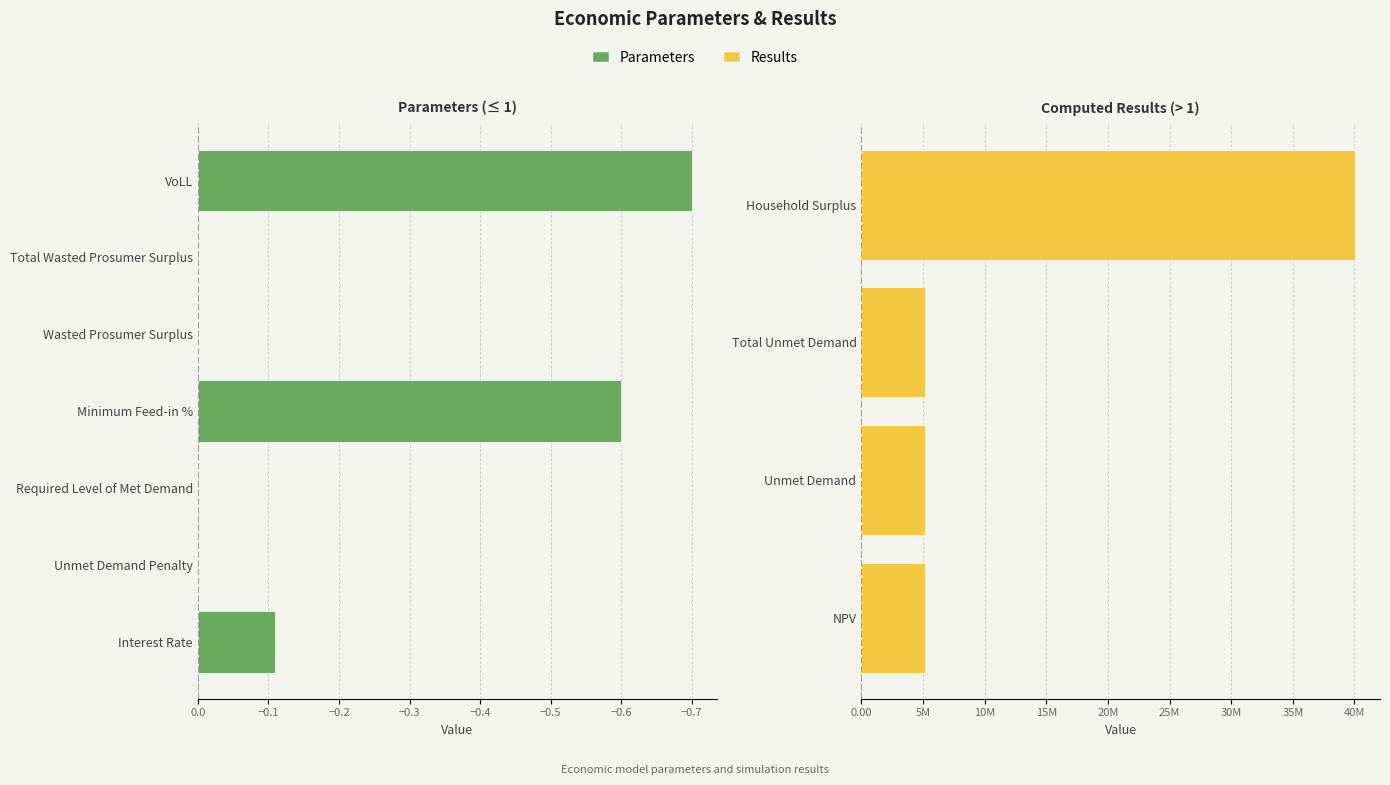

Which label corresponds to the largest value in the chart?

Household Surplus